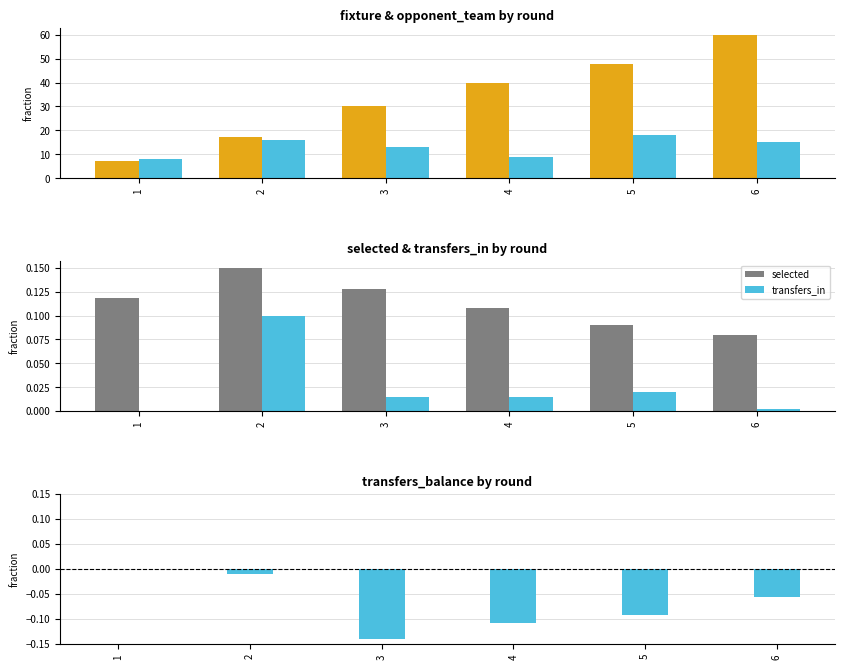

At which category is the sum across all series the highest?

6